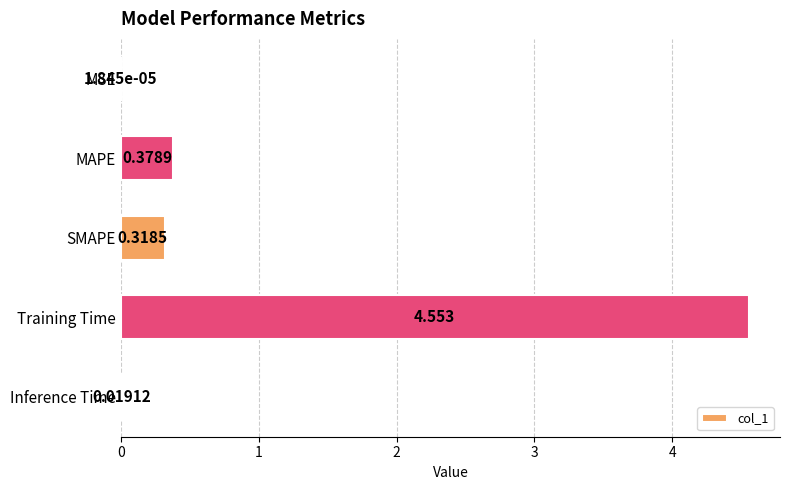

Which category has the highest value across all series?

Training Time